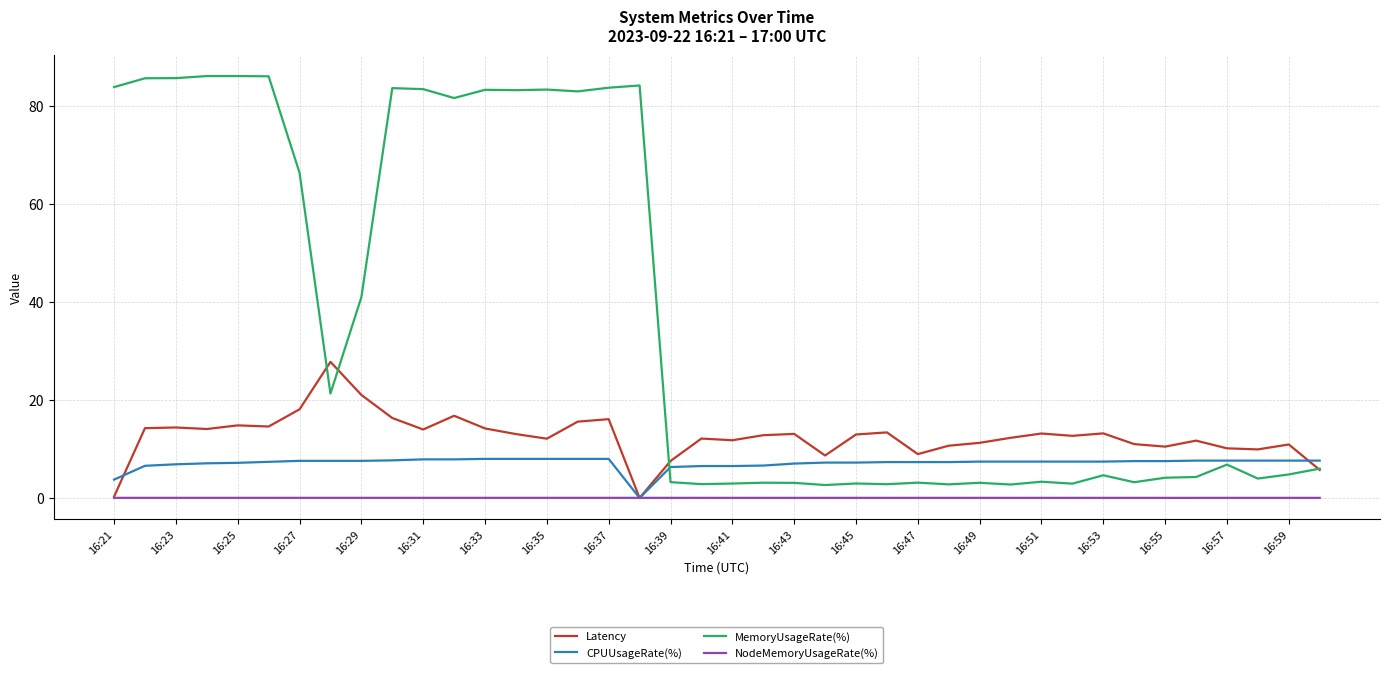

True or false: NodeMemoryUsageRate(%) has more than 0 interior local peaks.

True